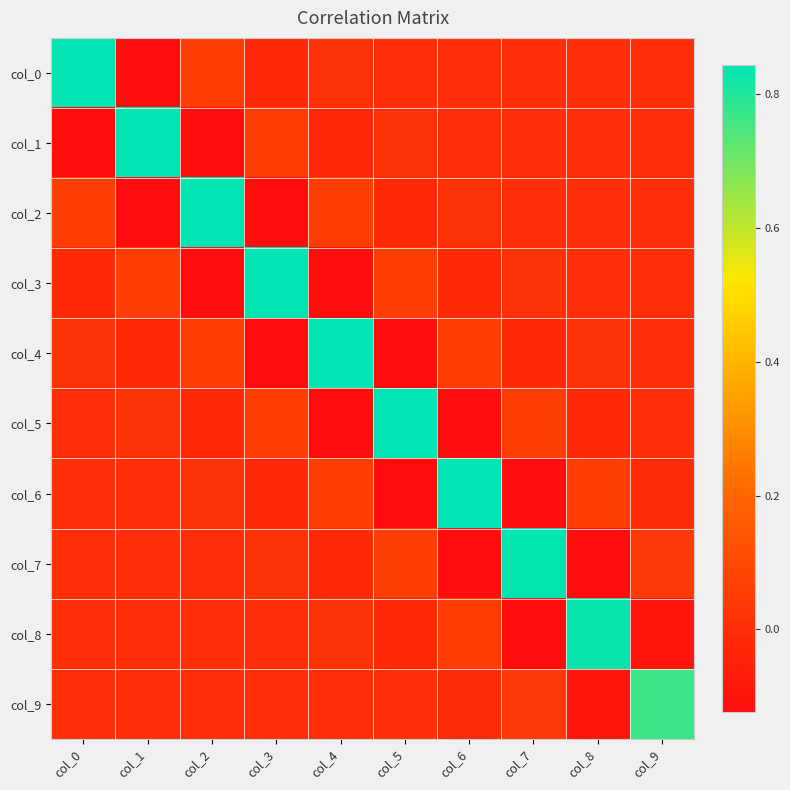

How many distinct data groups are displayed?

10